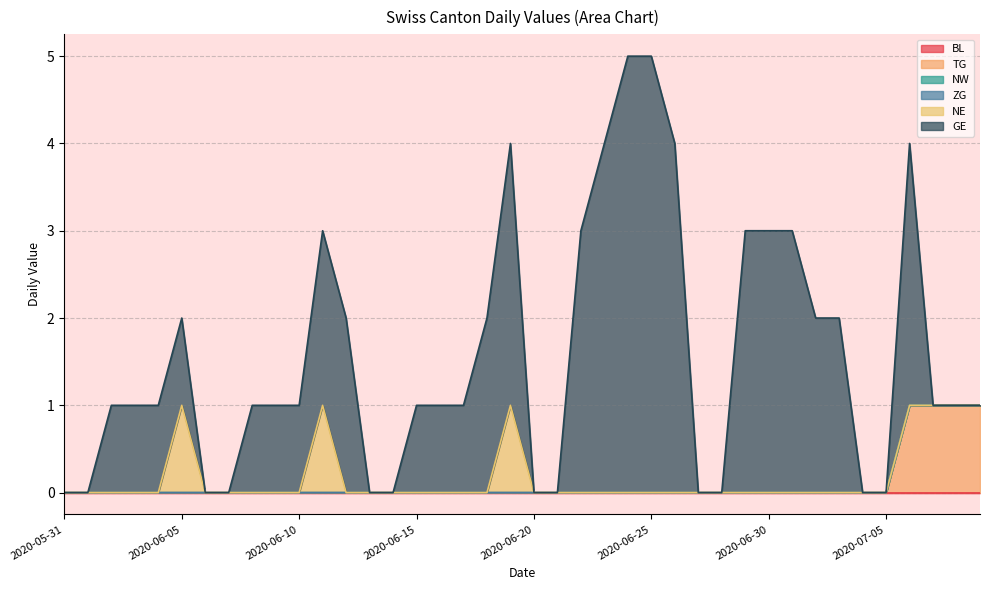

Is it true that TG equals 1 at 2020-06-15?

False